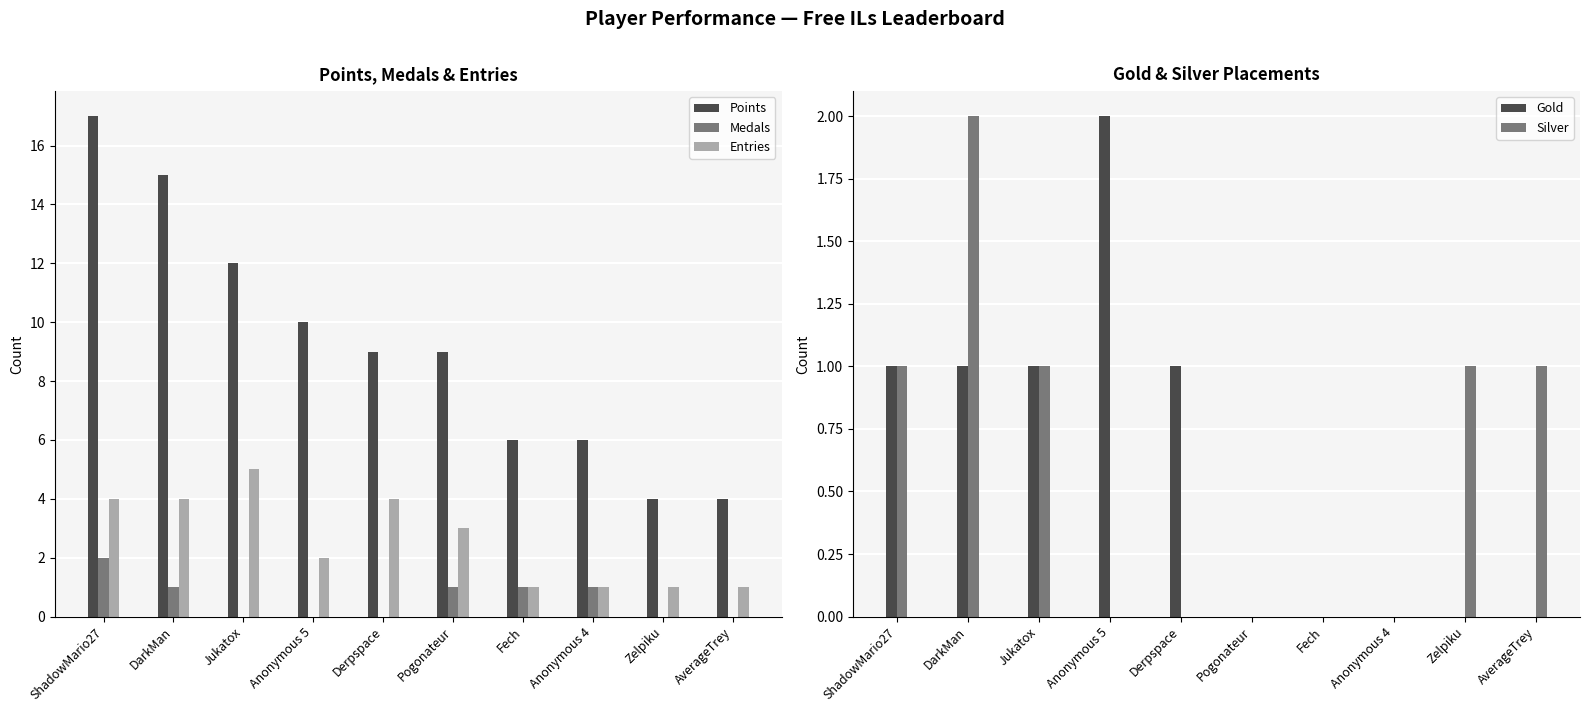

Reading right to left, extract all data points from this chart.

Points: AverageTrey=4	Zelpiku=4	Anonymous 4=6	Fech=6	Pogonateur=9	Derpspace=9	Anonymous 5=10	Jukatox=12	DarkMan=15	ShadowMario27=17
Medals: AverageTrey=0	Zelpiku=0	Anonymous 4=1	Fech=1	Pogonateur=1	Derpspace=0	Anonymous 5=0	Jukatox=0	DarkMan=1	ShadowMario27=2
Entries: AverageTrey=1	Zelpiku=1	Anonymous 4=1	Fech=1	Pogonateur=3	Derpspace=4	Anonymous 5=2	Jukatox=5	DarkMan=4	ShadowMario27=4
Gold: AverageTrey=0	Zelpiku=0	Anonymous 4=0	Fech=0	Pogonateur=0	Derpspace=1	Anonymous 5=2	Jukatox=1	DarkMan=1	ShadowMario27=1
Silver: AverageTrey=1	Zelpiku=1	Anonymous 4=0	Fech=0	Pogonateur=0	Derpspace=0	Anonymous 5=0	Jukatox=1	DarkMan=2	ShadowMario27=1